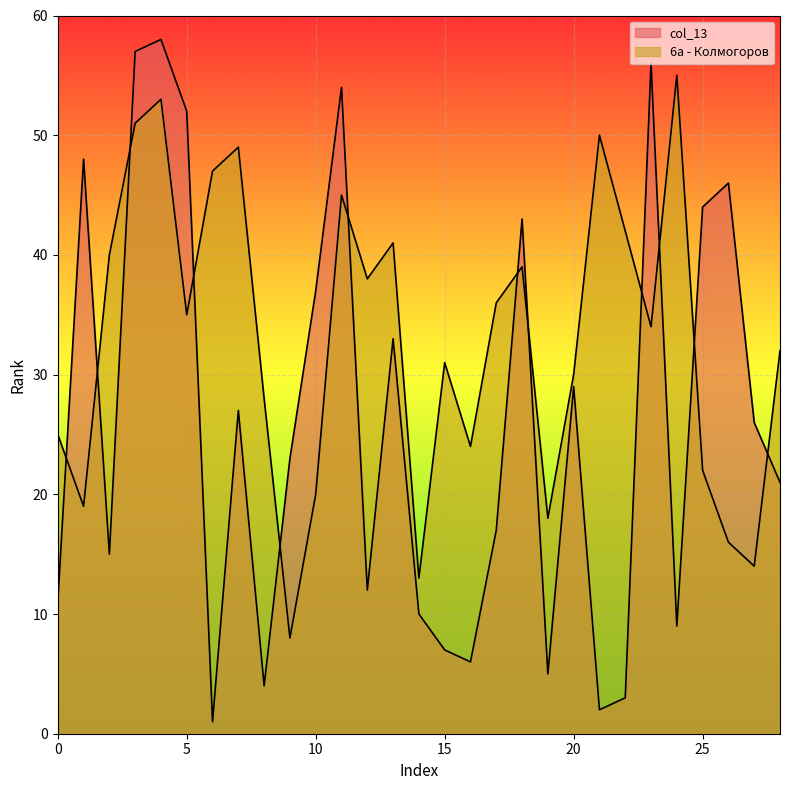

Which series ends up on top after the final intersection of 6а - Колмогоров and col_13?

6а - Колмогоров